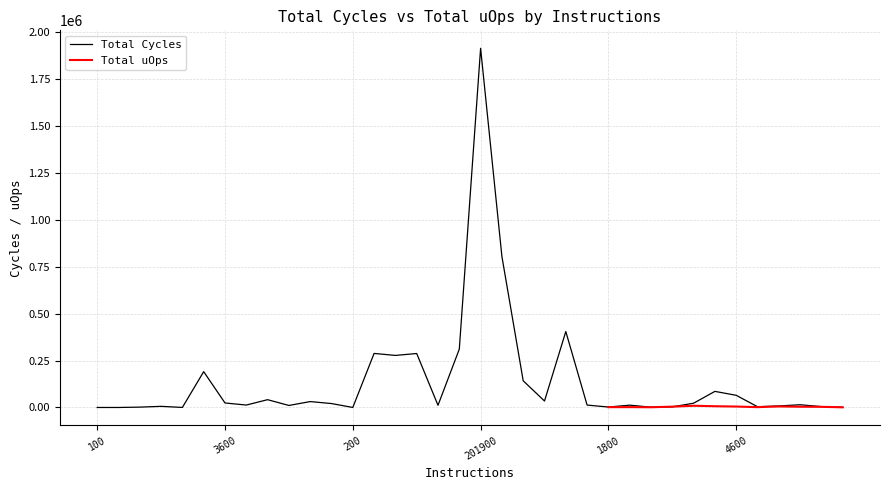

How many categories are shown in the chart?

36